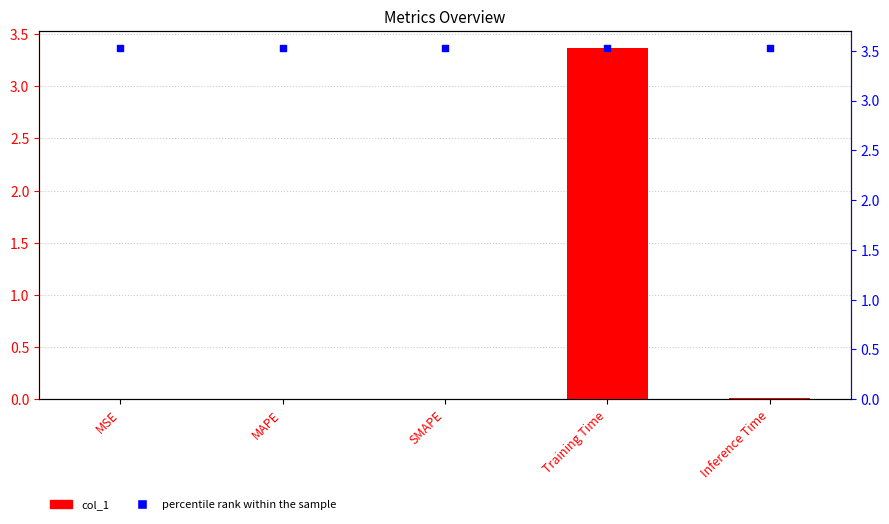

What is the total value across all series at MAPE?

3.5